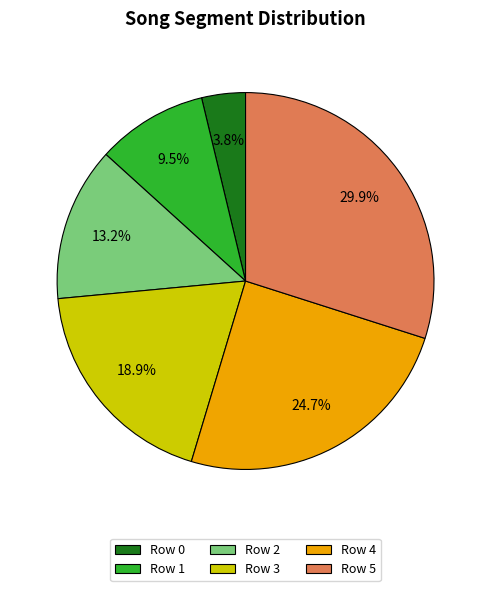

Rank the categories by value from lowest to highest.

Row 0, Row 1, Row 2, Row 3, Row 4, Row 5